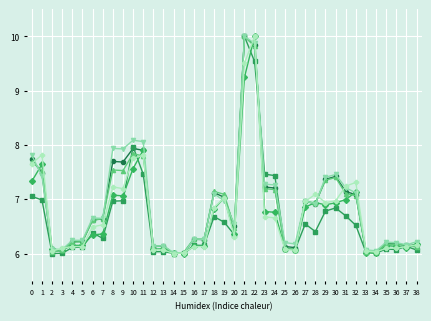

What is the maximum value shown in the chart?

10.0